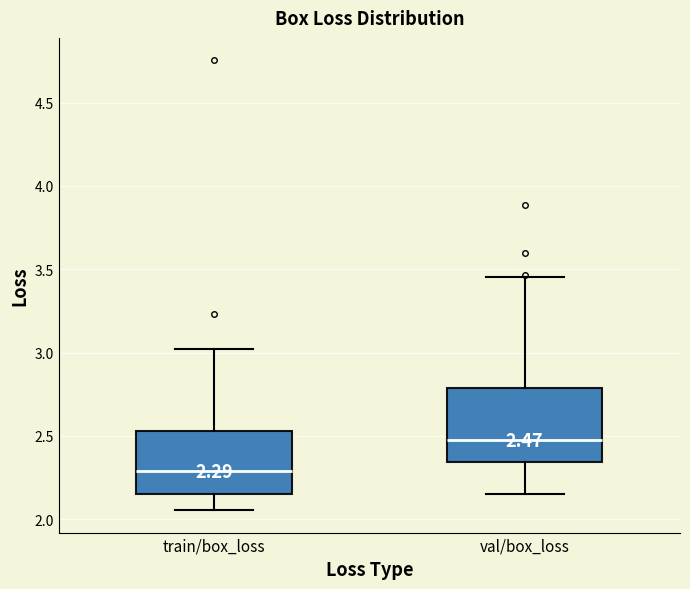

Comparing the boxes themselves (not the whiskers), which one is the tallest?

val/box_loss